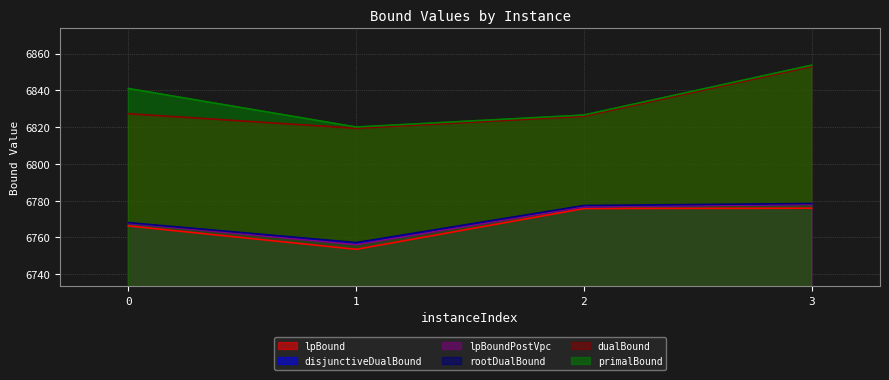

How many categories are shown in the chart?

4